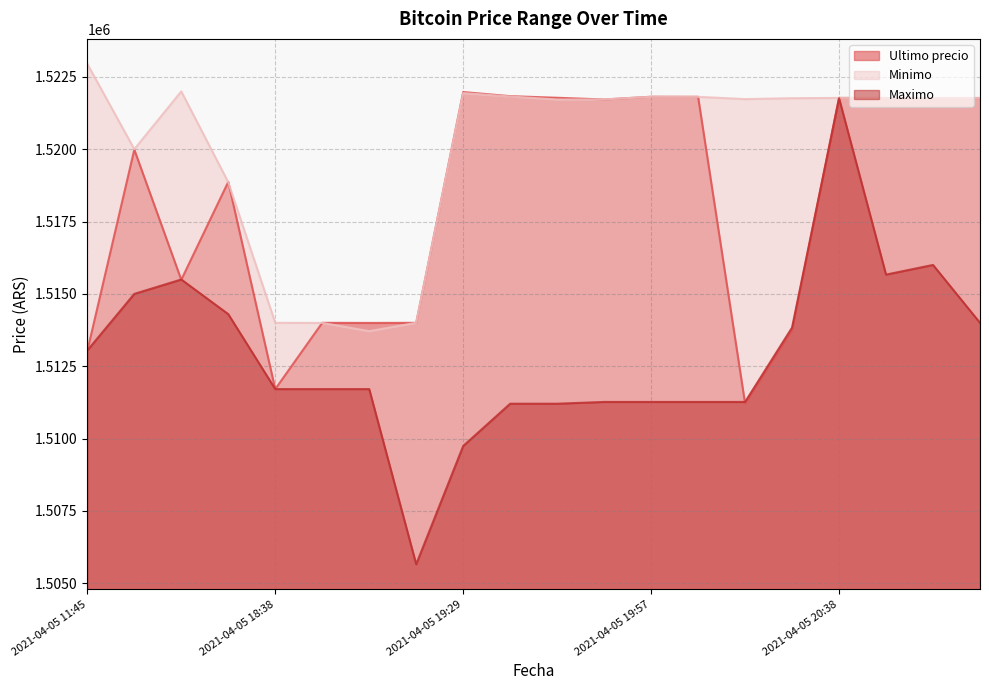

What is the spread (max minus min) of values at 2021-04-05 11:45?

9916.0